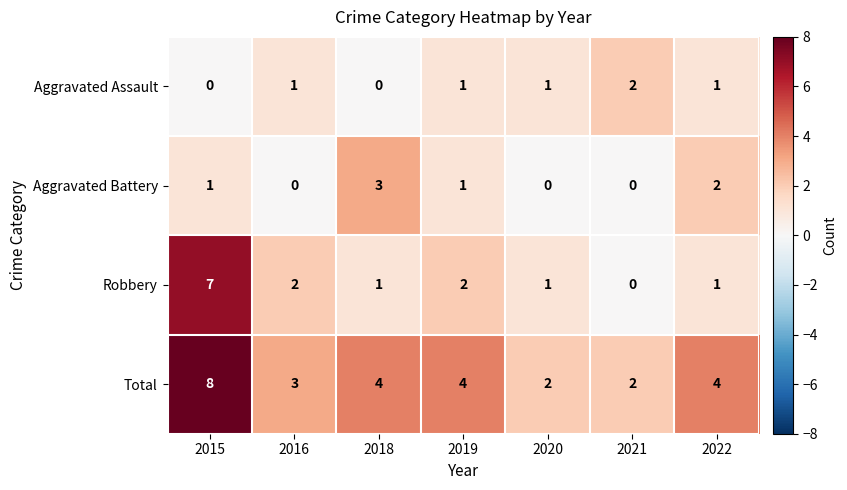

What is the approximate value of Total at 2016?

3